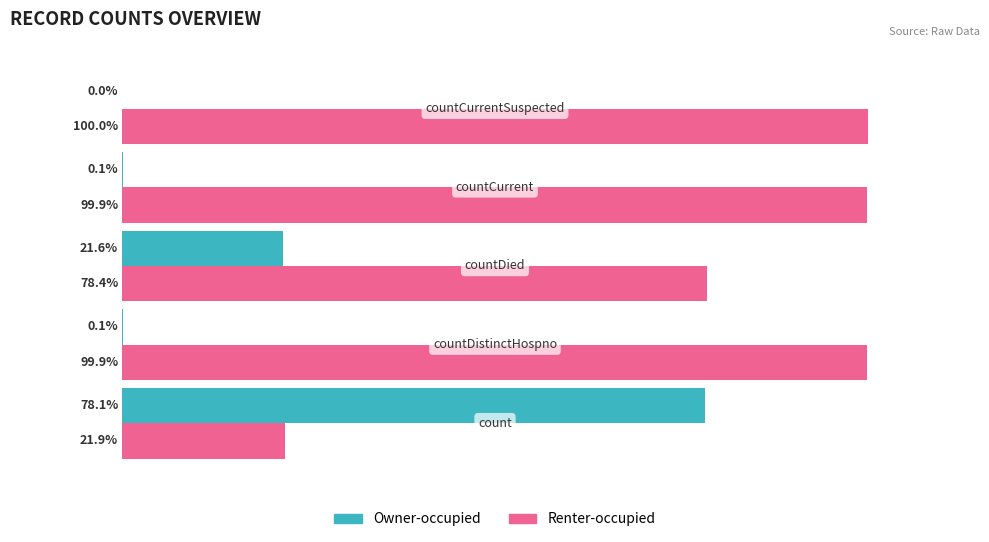

Which series has the largest total across all categories?

Renter-occupied